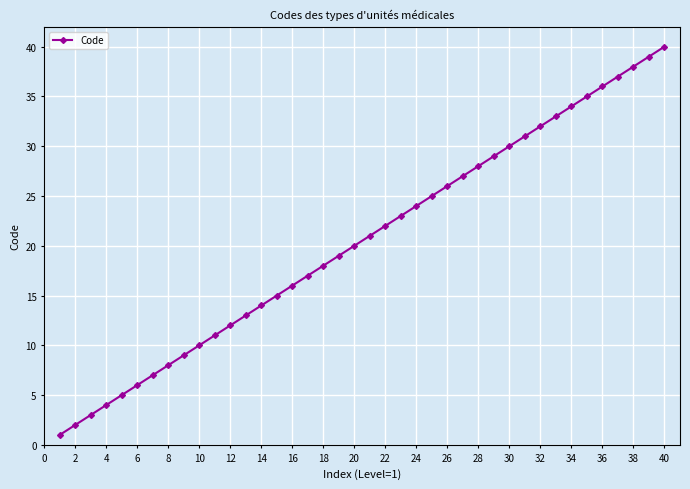

What is the difference between the maximum and second lowest values?

38